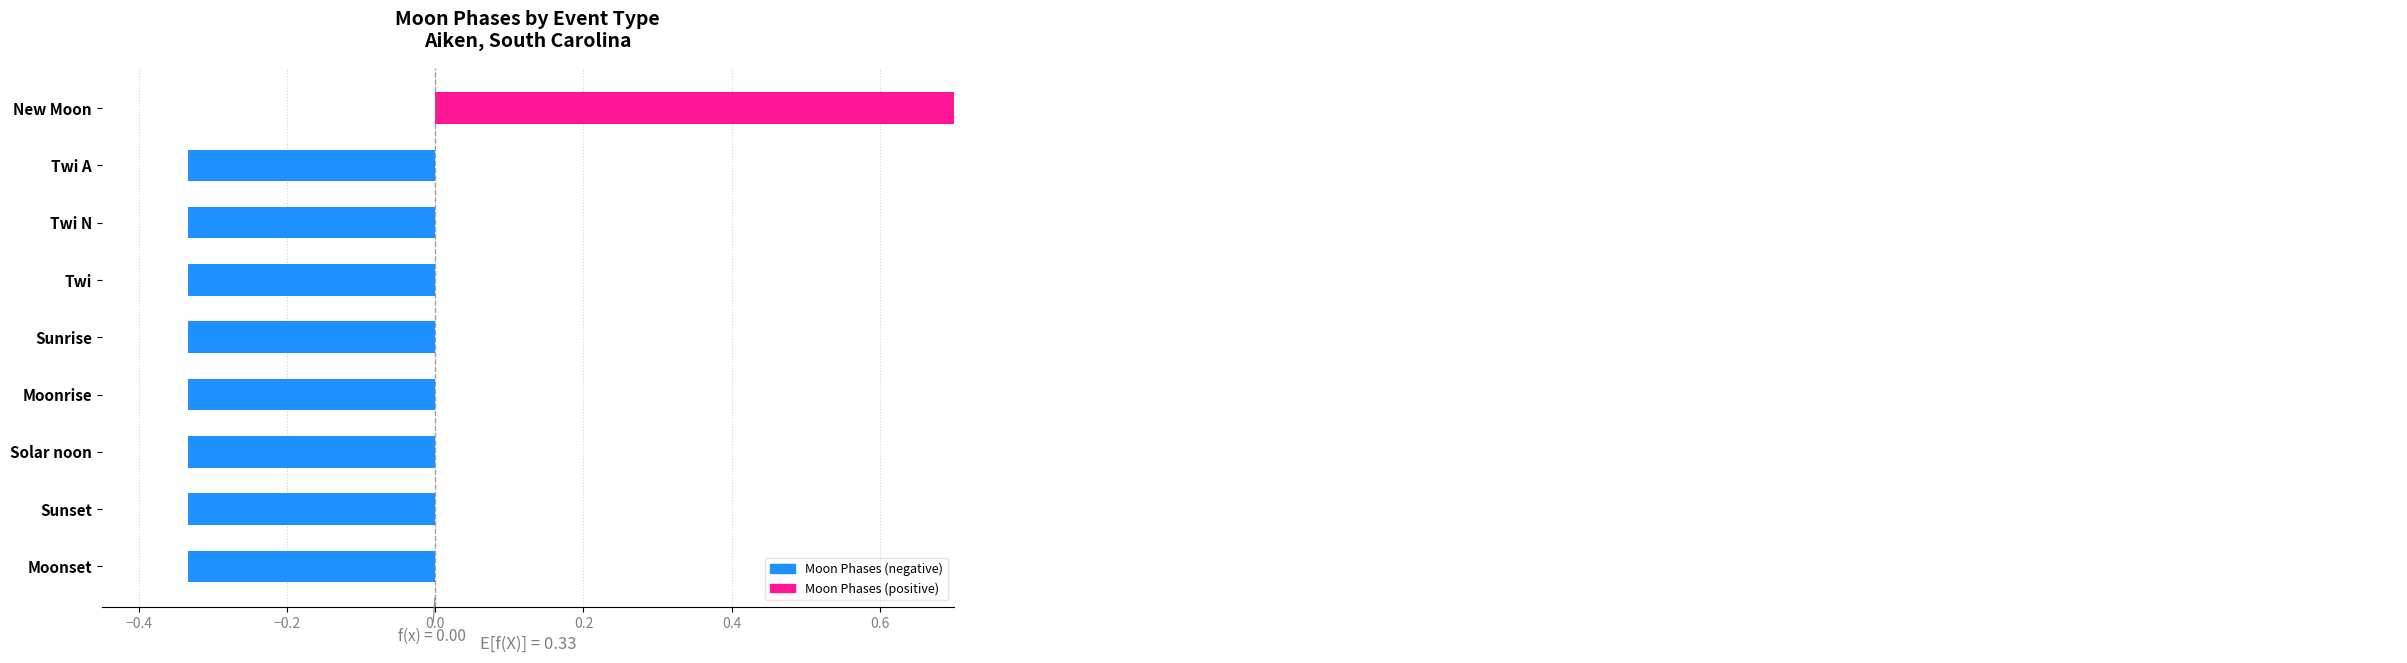

Reading right to left, extract all data points from this chart.

-0.3	-0.3	-0.3	-0.3	-0.3	-0.3	-0.3	-0.3	2.7